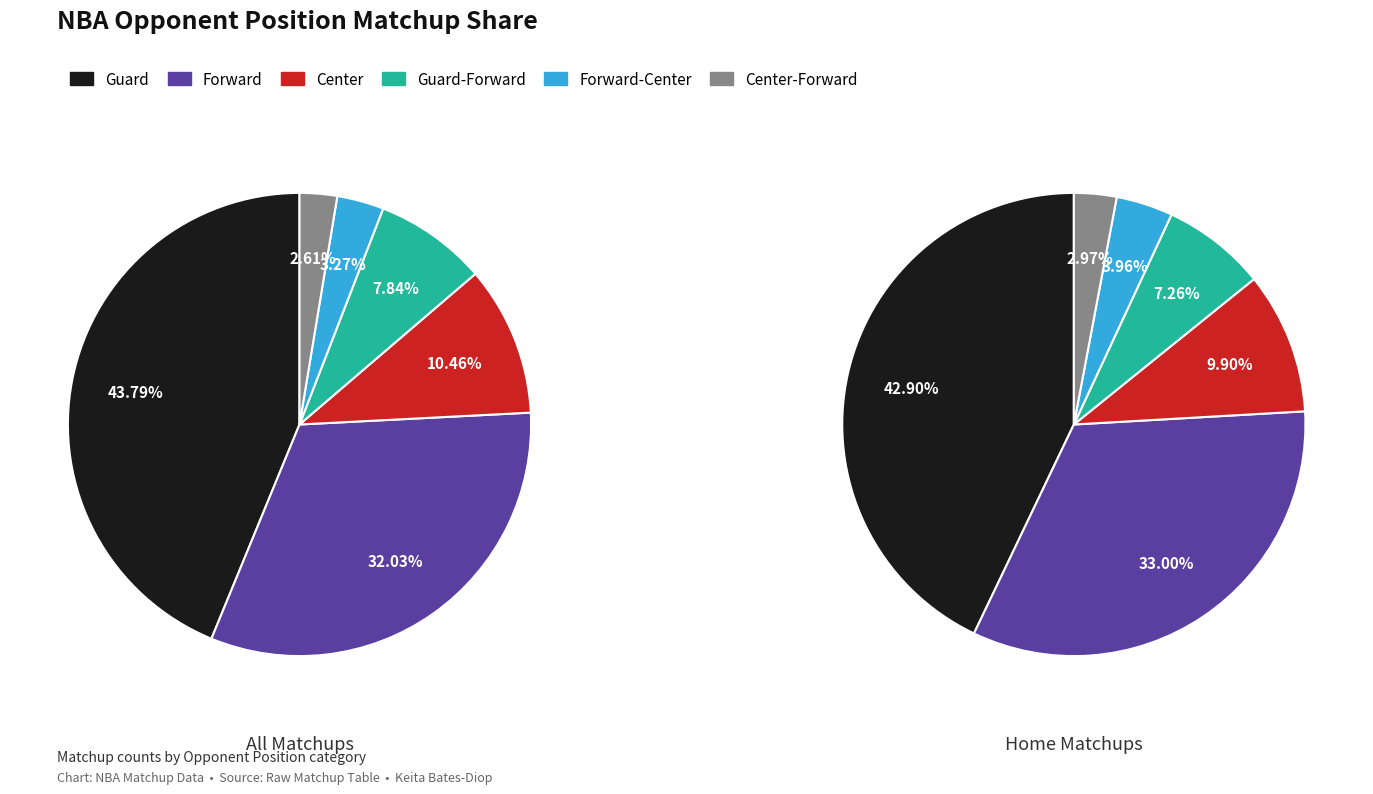

Count the number of slices in the pie.

6